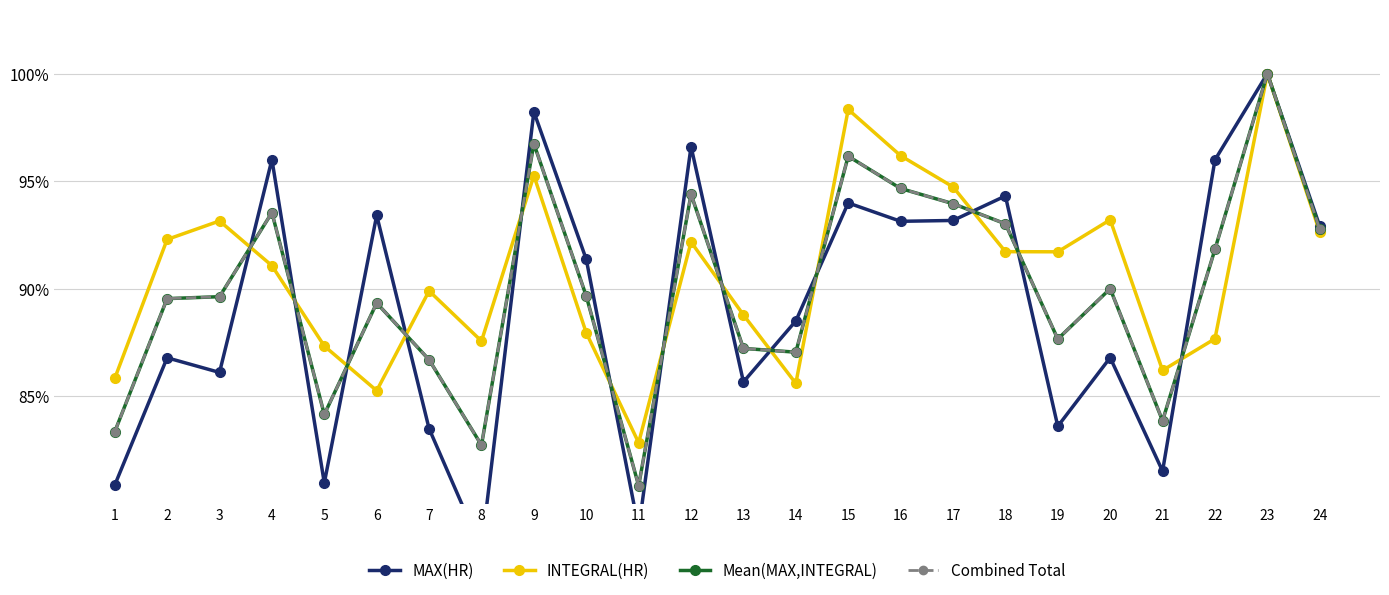

What is the value of the Combined Total point at the 3rd from the left?

0.9